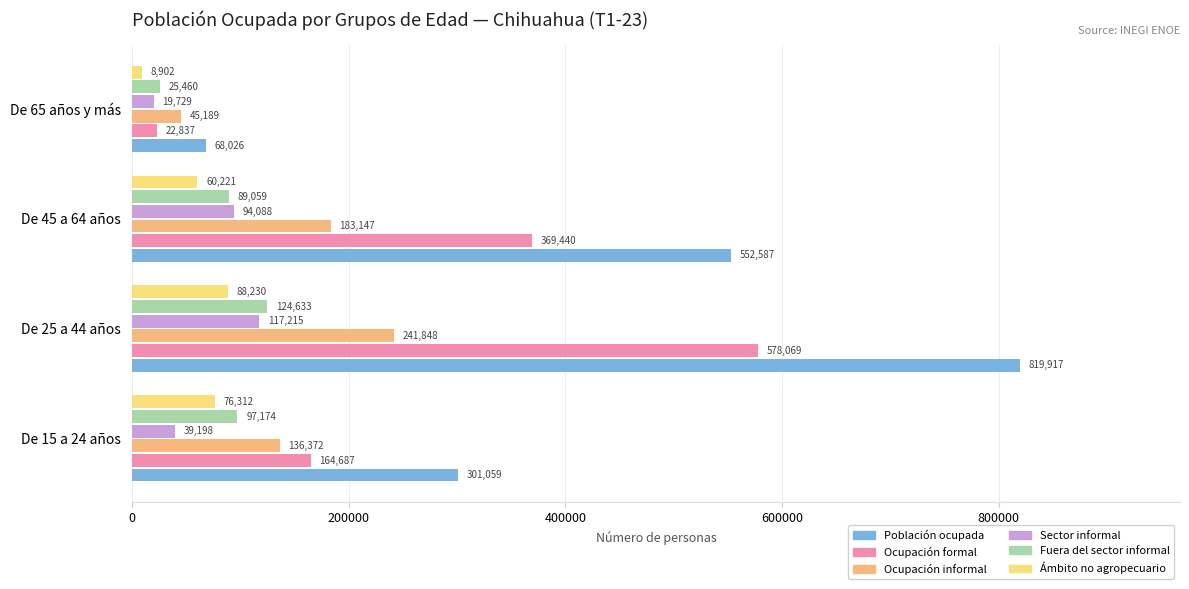

Count the number of data series in this chart.

6